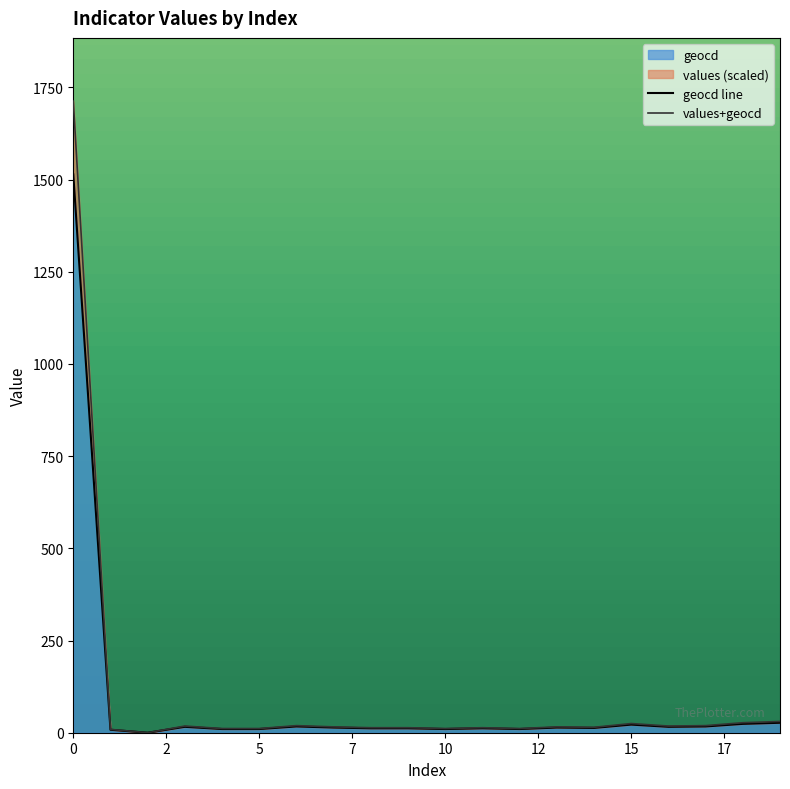

What is the maximum value for values?

1712.9